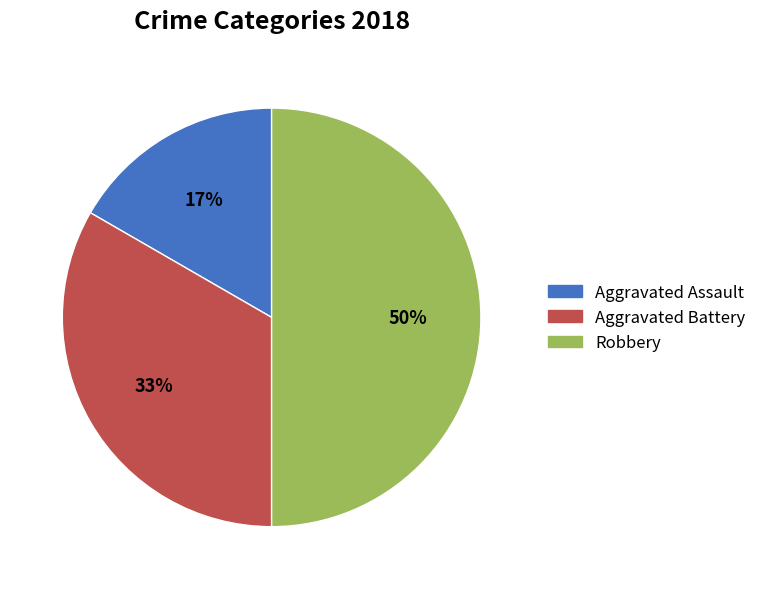

To the nearest percent, what is the combined percentage of Aggravated Assault and Robbery?

67%